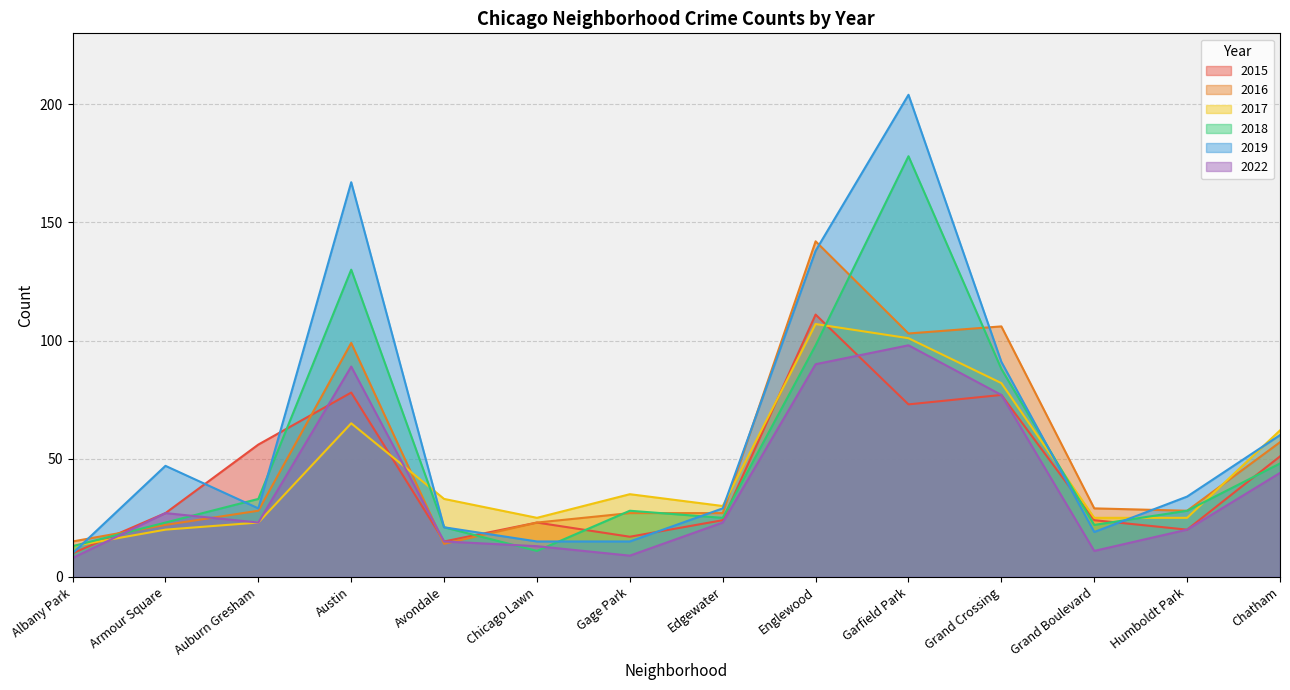

What is the minimum value shown in the chart?

8